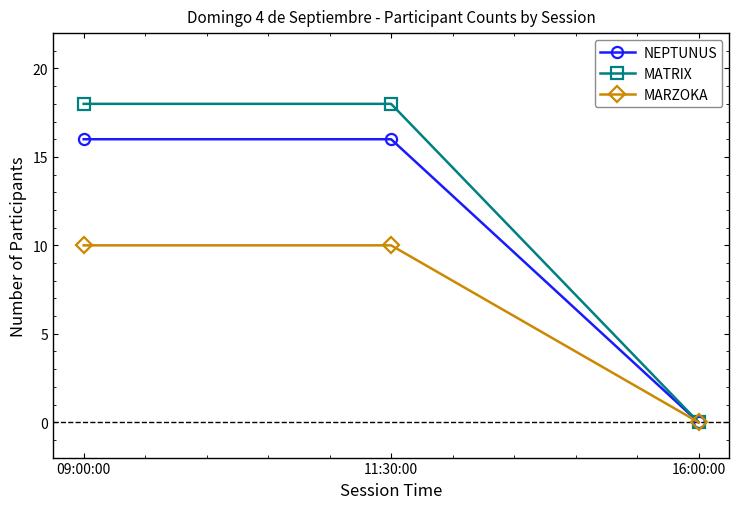

What is the difference between the NEPTUNUS values at 16:00:00 and 09:00:00?

16